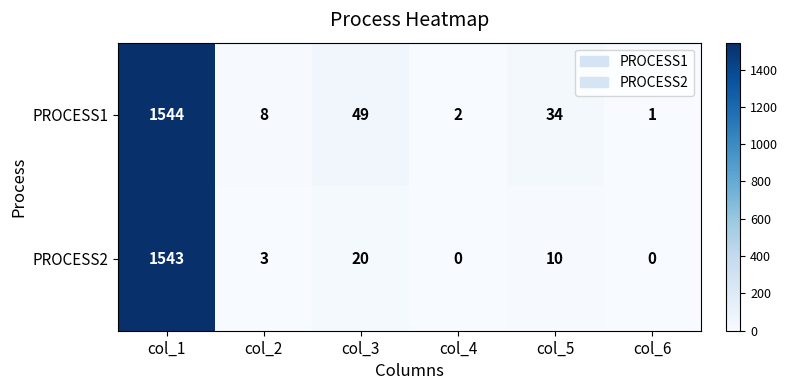

At which label does PROCESS2 reach its peak?

col_1